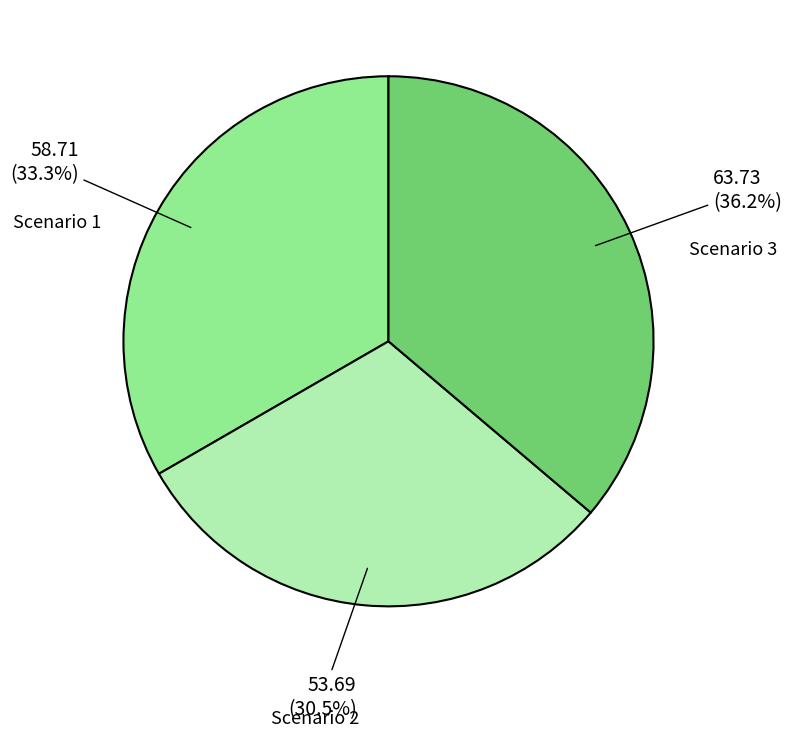

Is there a majority slice in this chart?

No